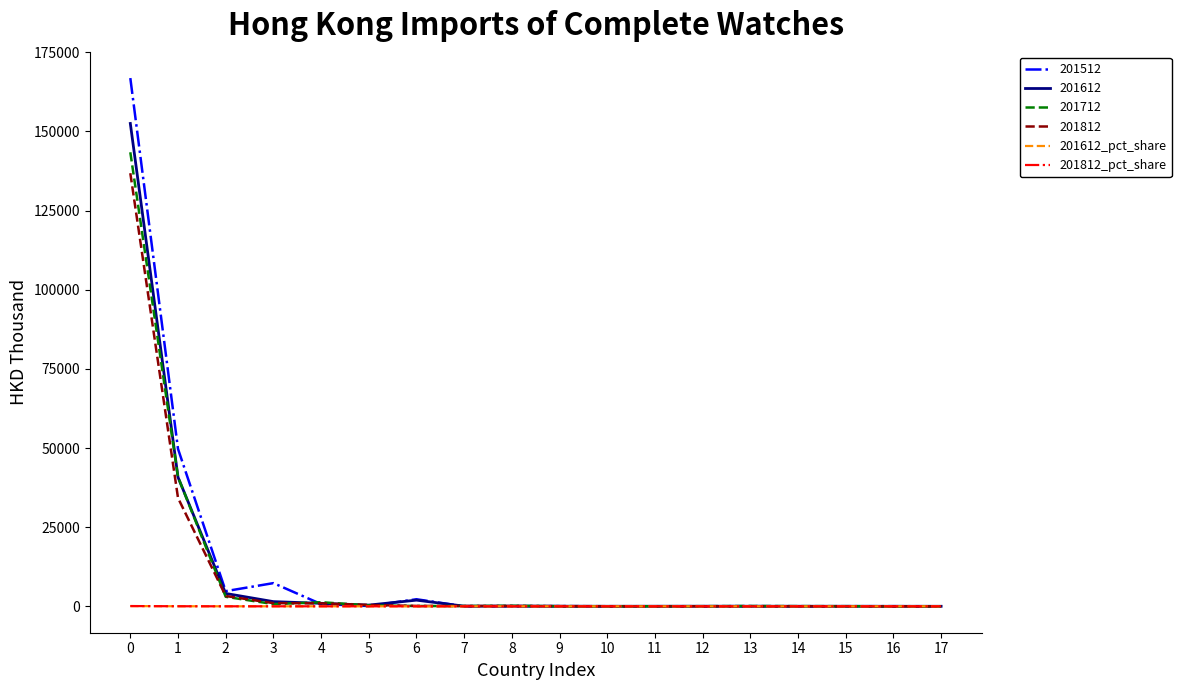

What are all the series names shown in the legend?

201512, 201612, 201712, 201812, 201612_pct_share, 201812_pct_share